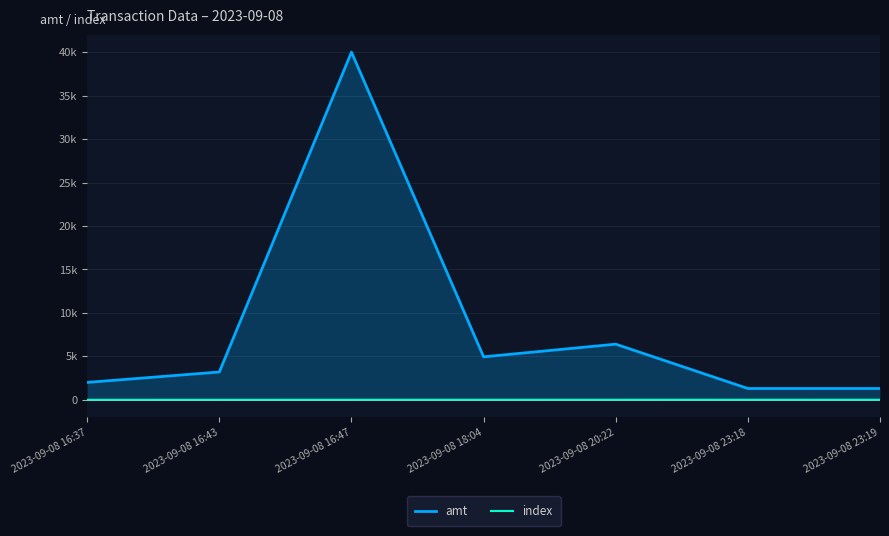

Count the number of data series in this chart.

2